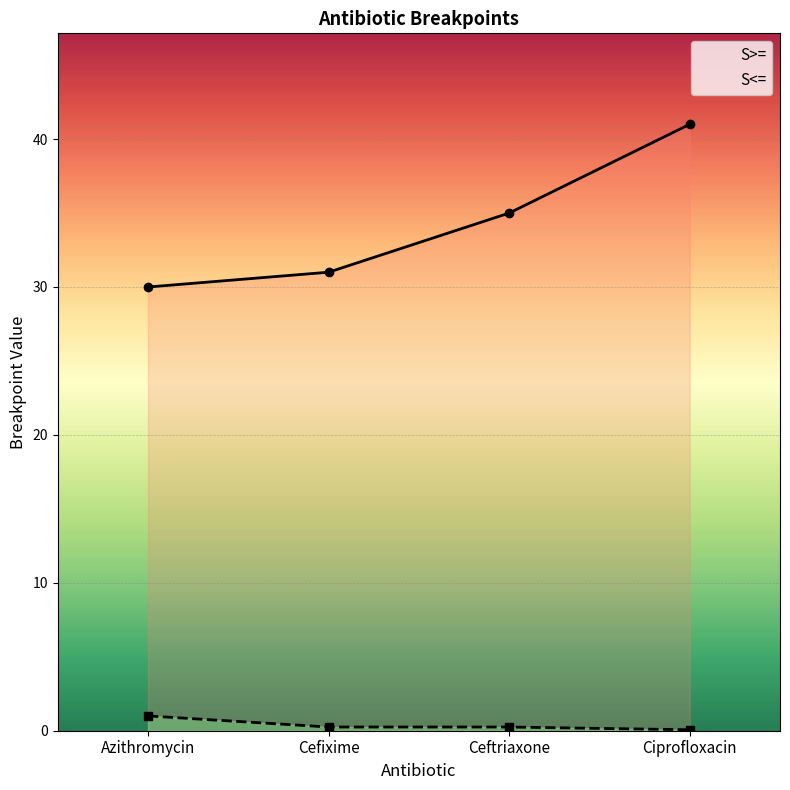

Rank the series by their average value, from highest to lowest.

S>=, S<=